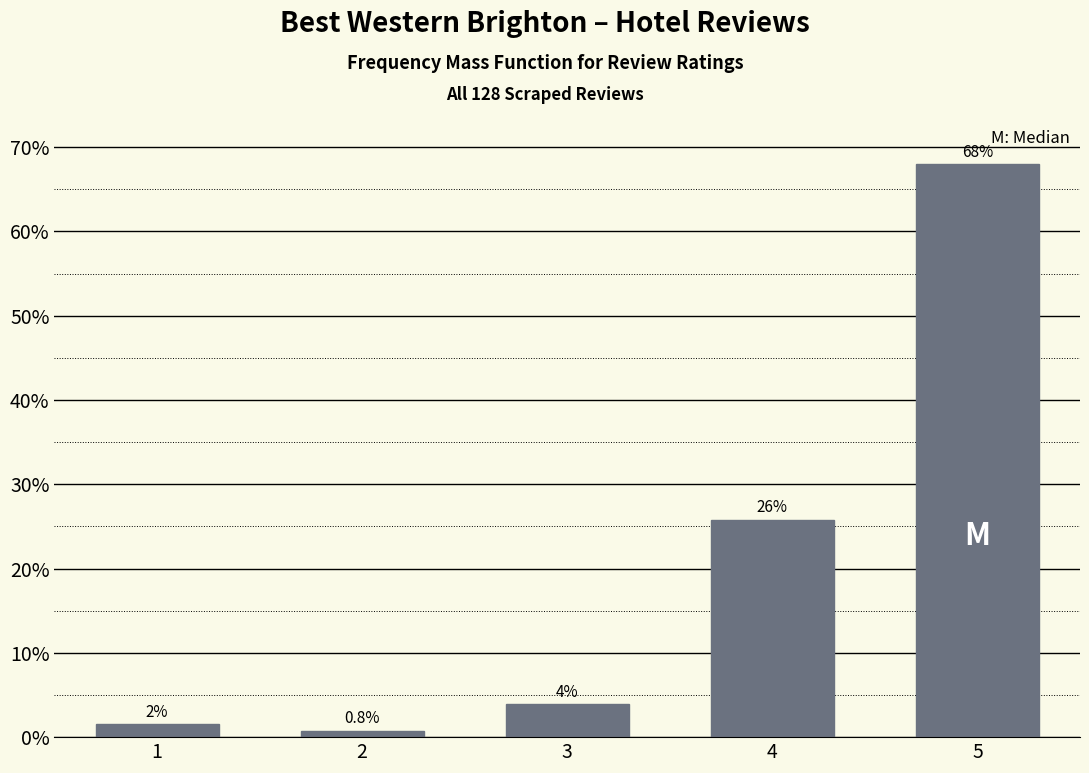

Are the bars horizontal?

No